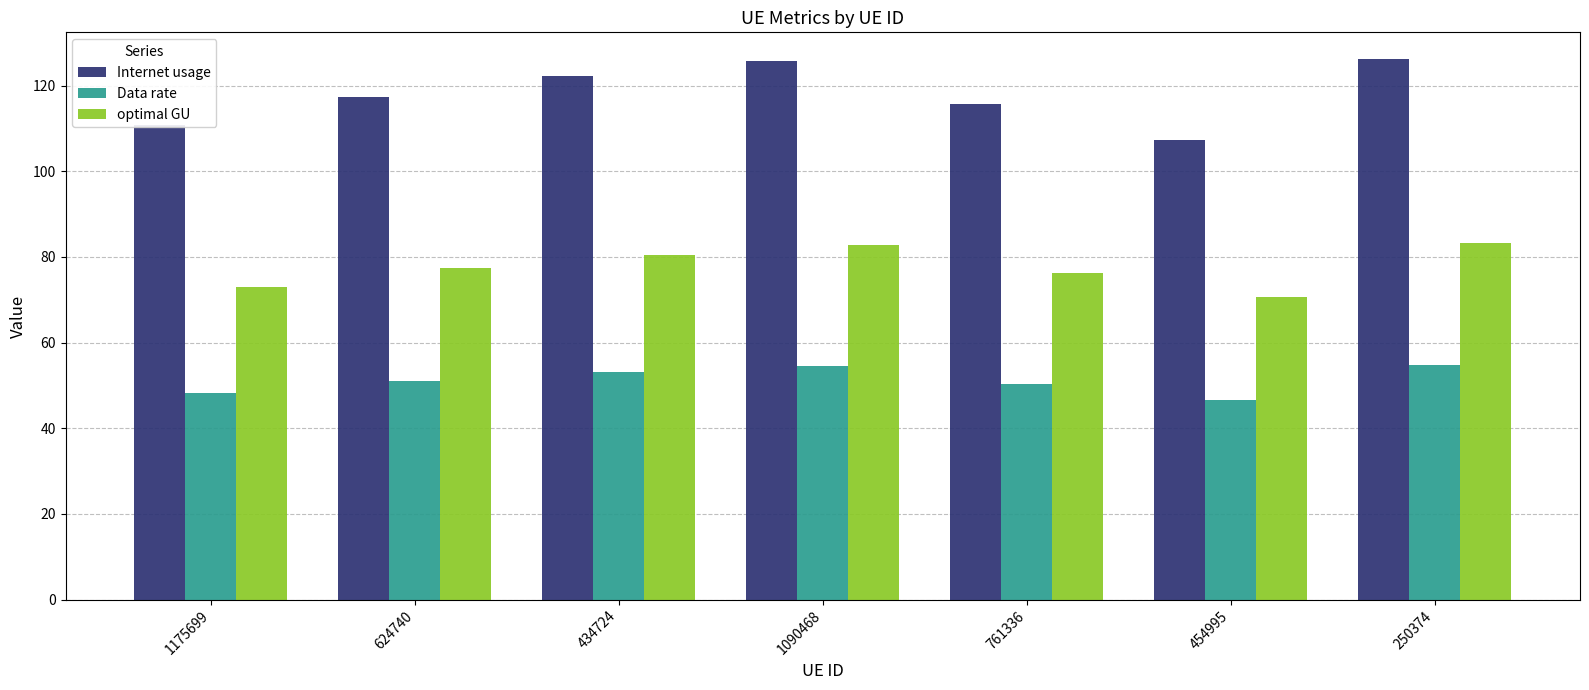

What is the difference between the Data rate values at 624740 and 761336?

0.7